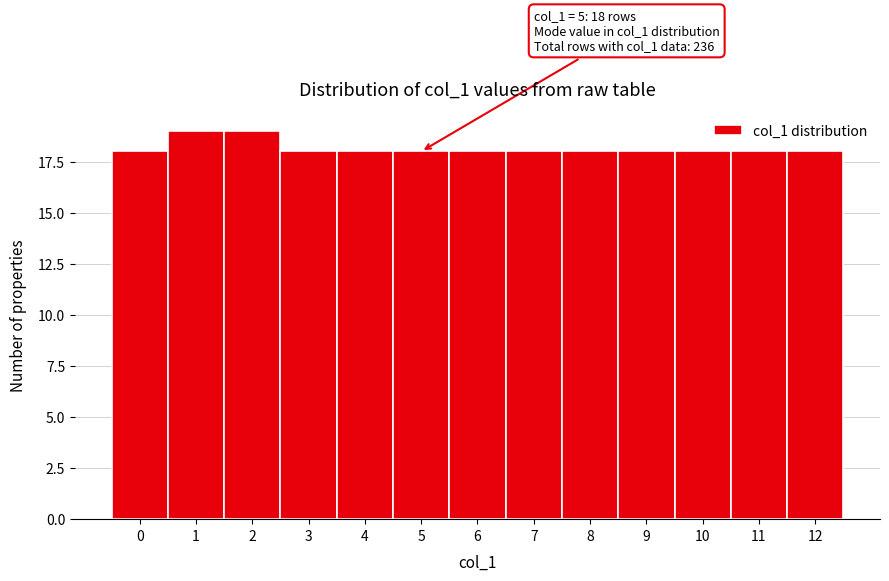

Reading left to right, transcribe all the data shown in this chart.

18	19	19	18	18	18	18	18	18	18	18	18	18